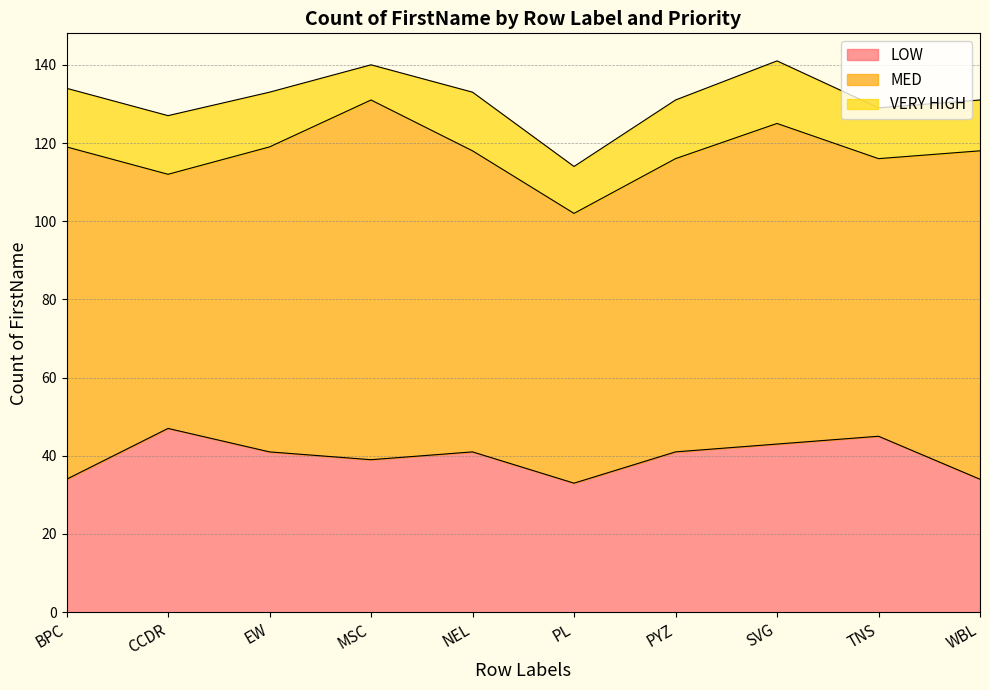

List the series in order of their peak value, lowest first.

VERY HIGH, LOW, MED